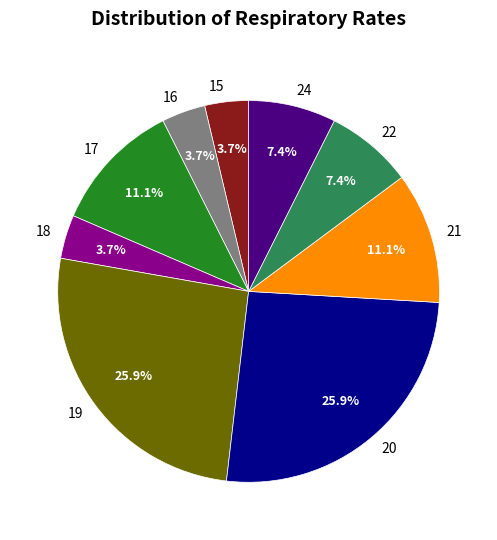

What percentage do 24 and 18 together represent?

11.1%